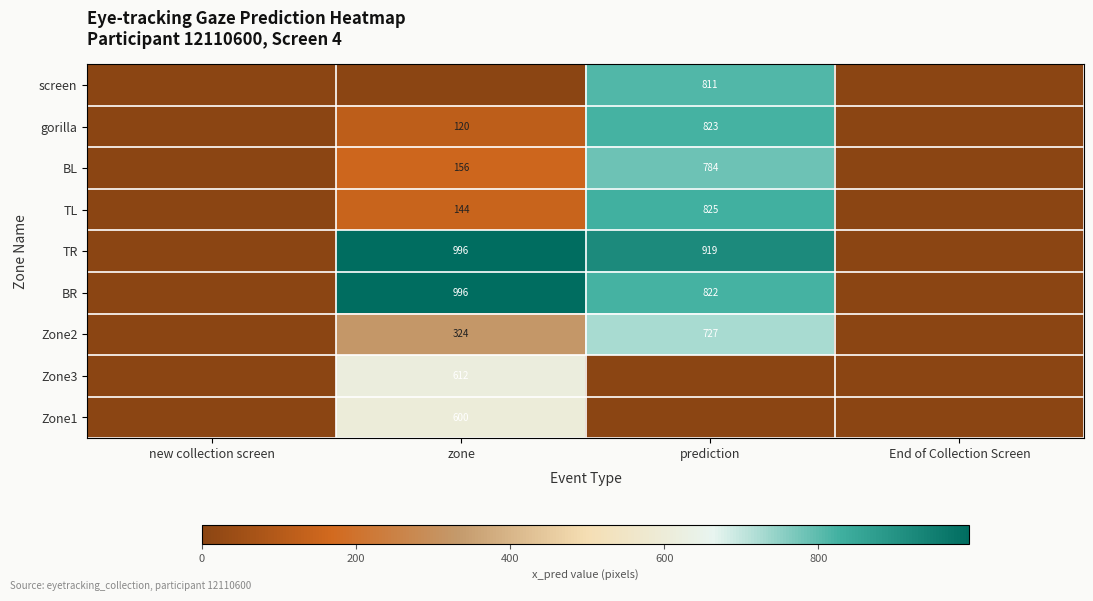

Between End of Collection Screen and new collection screen, which is larger?

End of Collection Screen